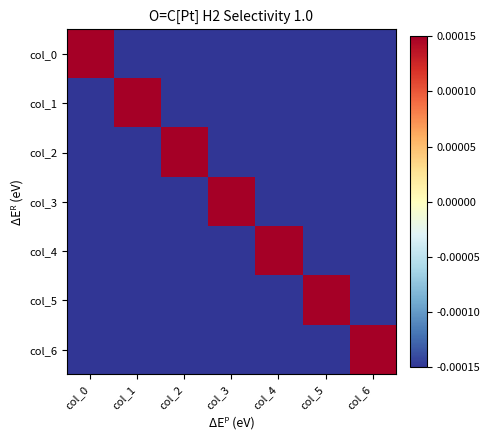

Which series has the largest range (max minus min)?

col_0